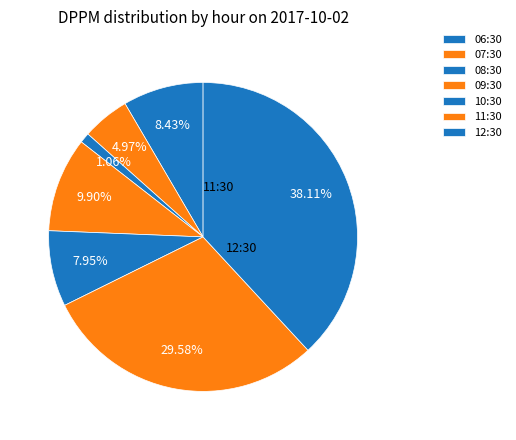

How many segments does this pie chart have?

7